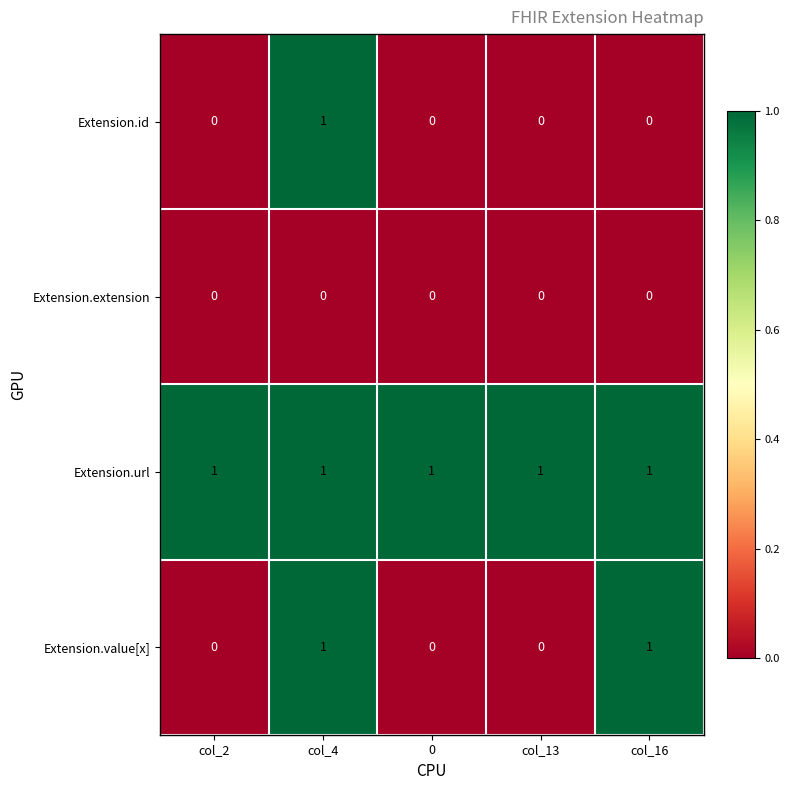

List the series in order of their overall mean, lowest first.

Extension.extension, Extension.id, Extension.value[x], Extension.url